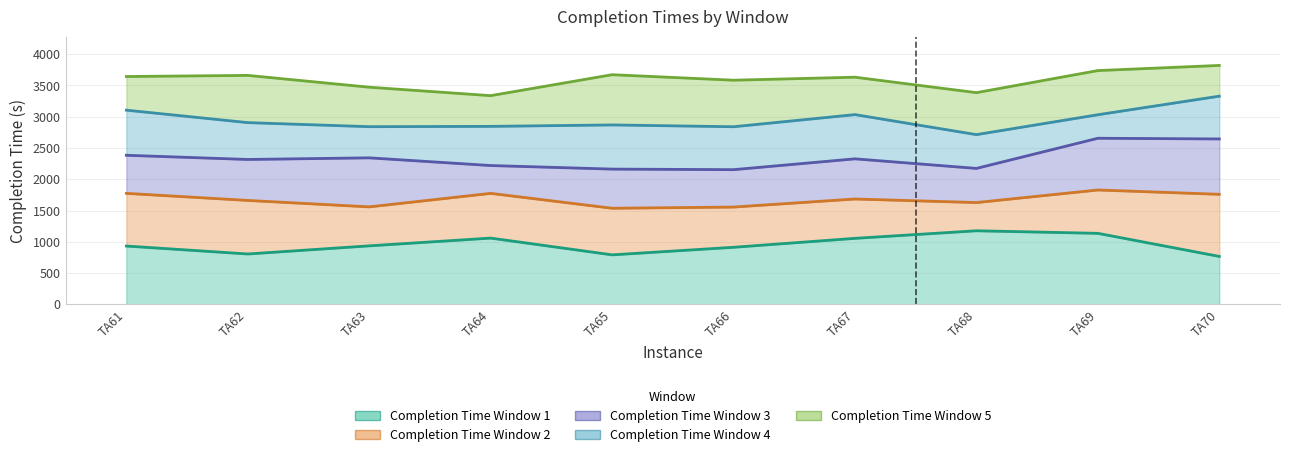

True or false: Completion Time Window 5 has a value of 1394 at TA66.

False